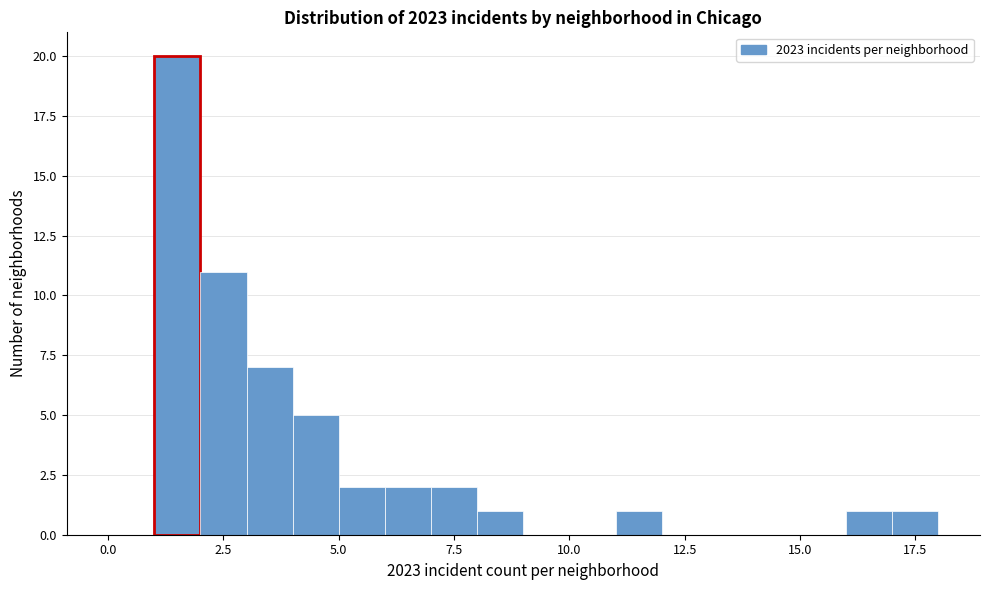

Around what value on the x-axis is the tallest bar? Give the approximate position of its centre, as read against the axis.

1.5